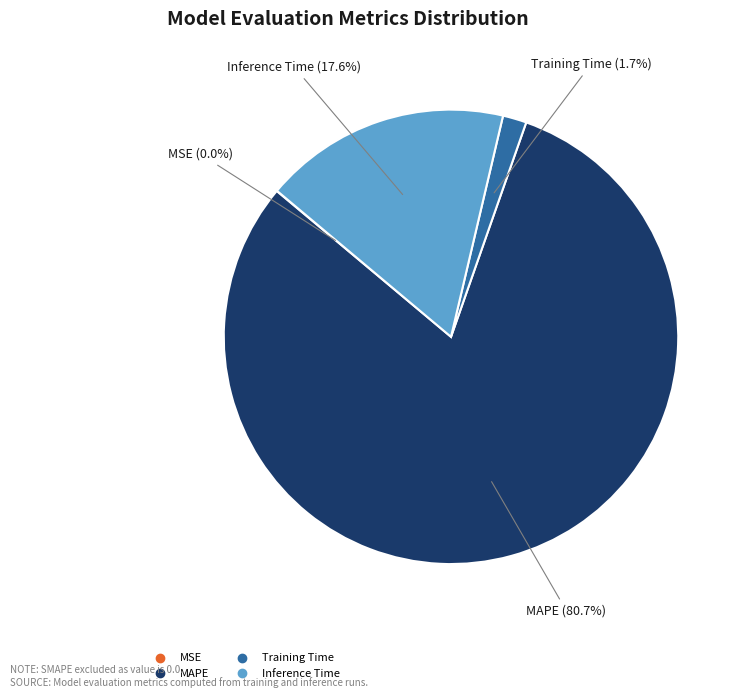

Which slice is the largest?

MAPE